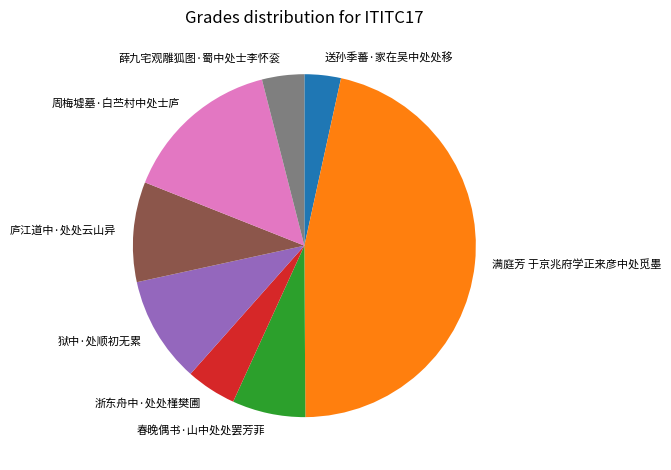

What is the ratio of the value at 周梅墟墓·白苎村中处士庐 to the value at 满庭芳 于京兆府学正来彦中处觅墨?

0.3